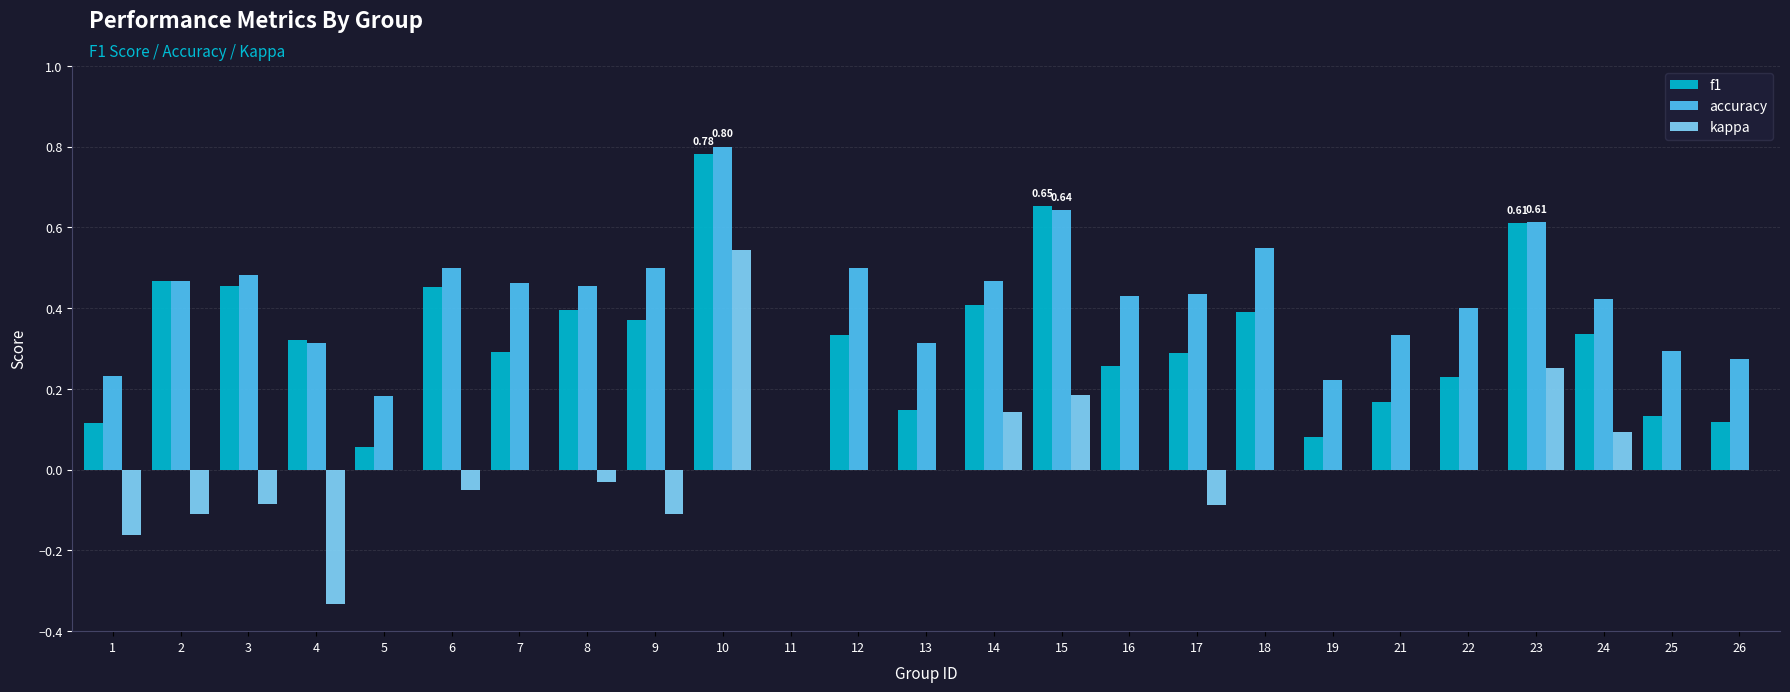

Between 3 and 15, which series saw the biggest shift?

kappa